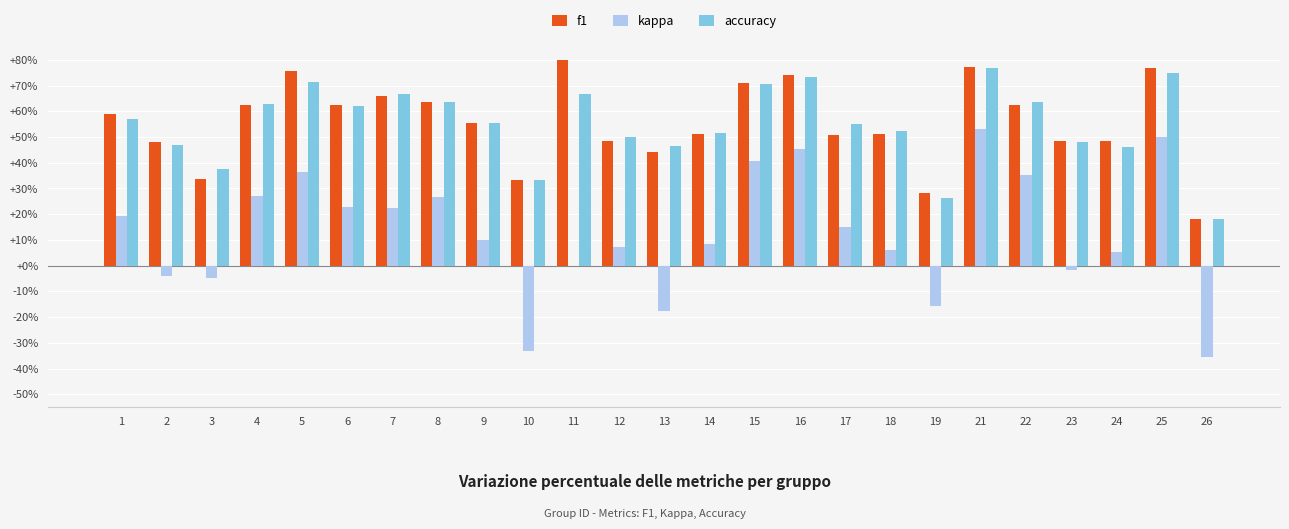

At which category does the chart reach its peak across all series?

11